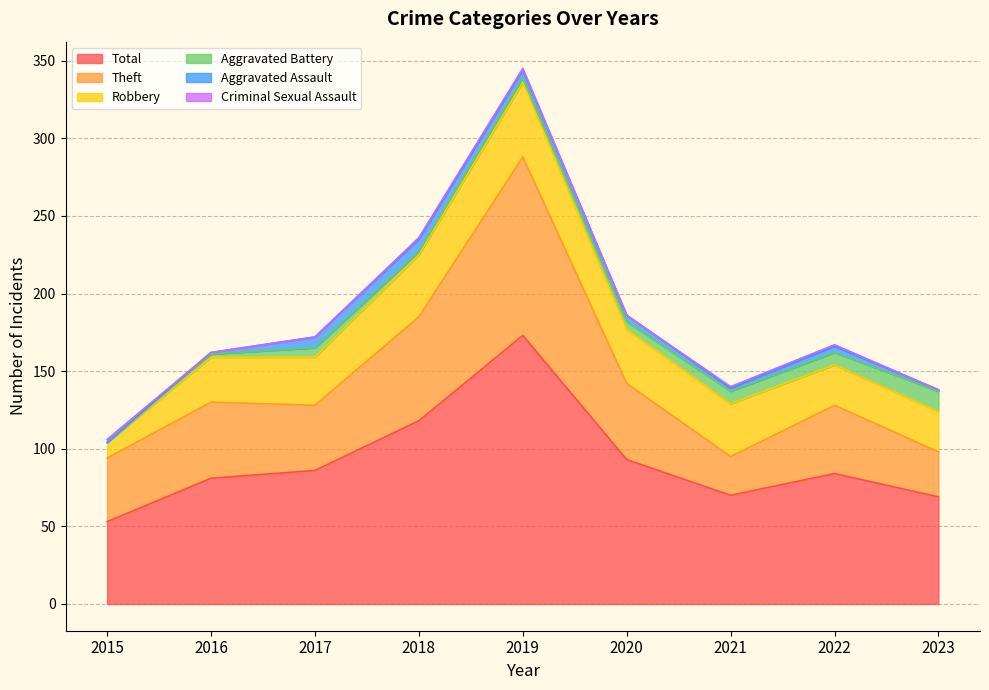

True or false: Robbery and Aggravated Battery intersect in this chart.

False